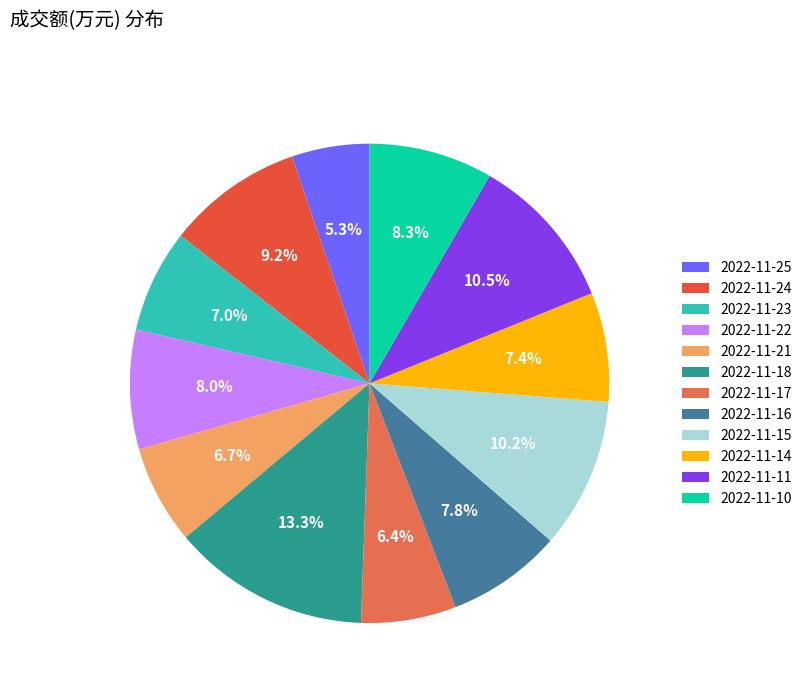

The 2022-11-23 slice represents 15% of the pie. True or false?

False